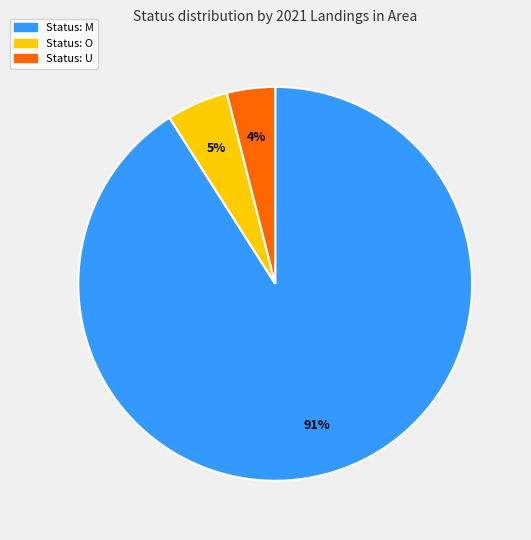

To the nearest percent, what is the difference between the largest and smallest slice percentages?

87%